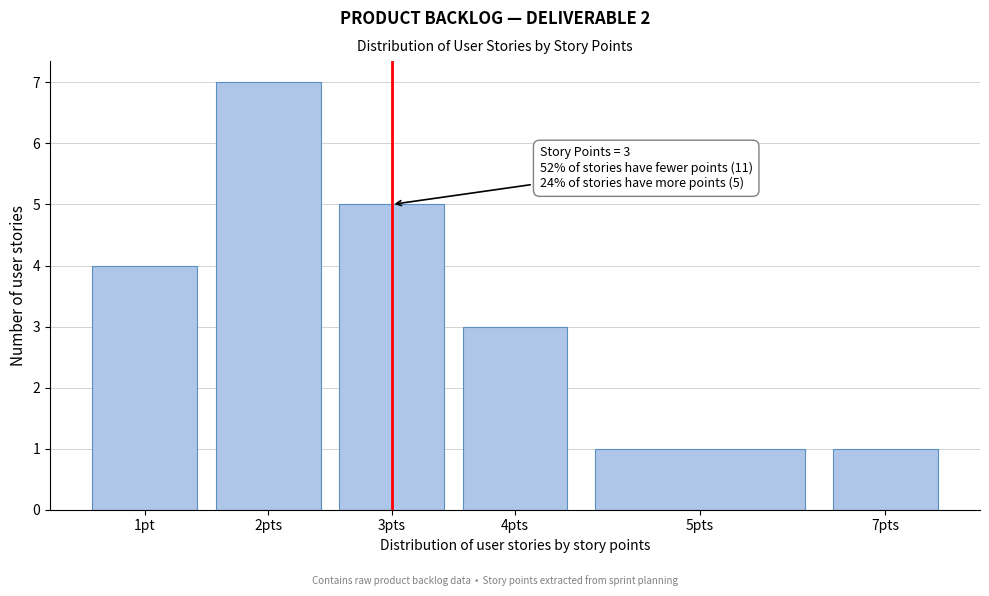

Reading left to right, transcribe all the data shown in this chart.

4	7	5	3	1	1